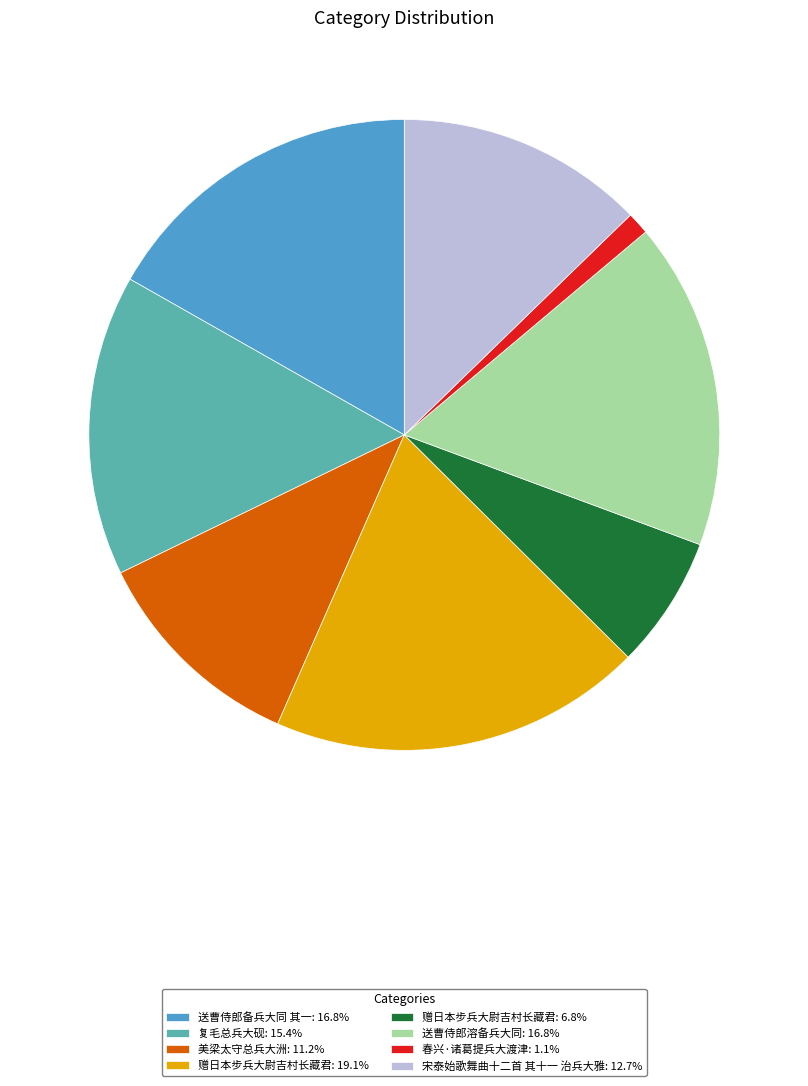

Is 美梁太守总兵大洲: 11.2% the majority of the pie?

No